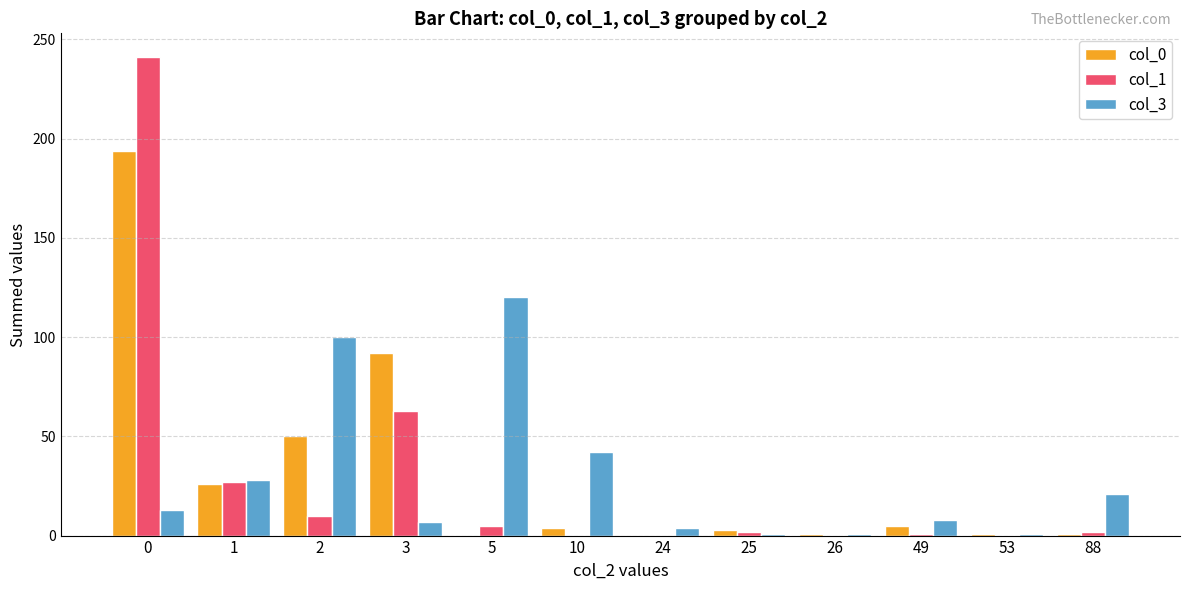

What is the maximum value shown in the chart?

241